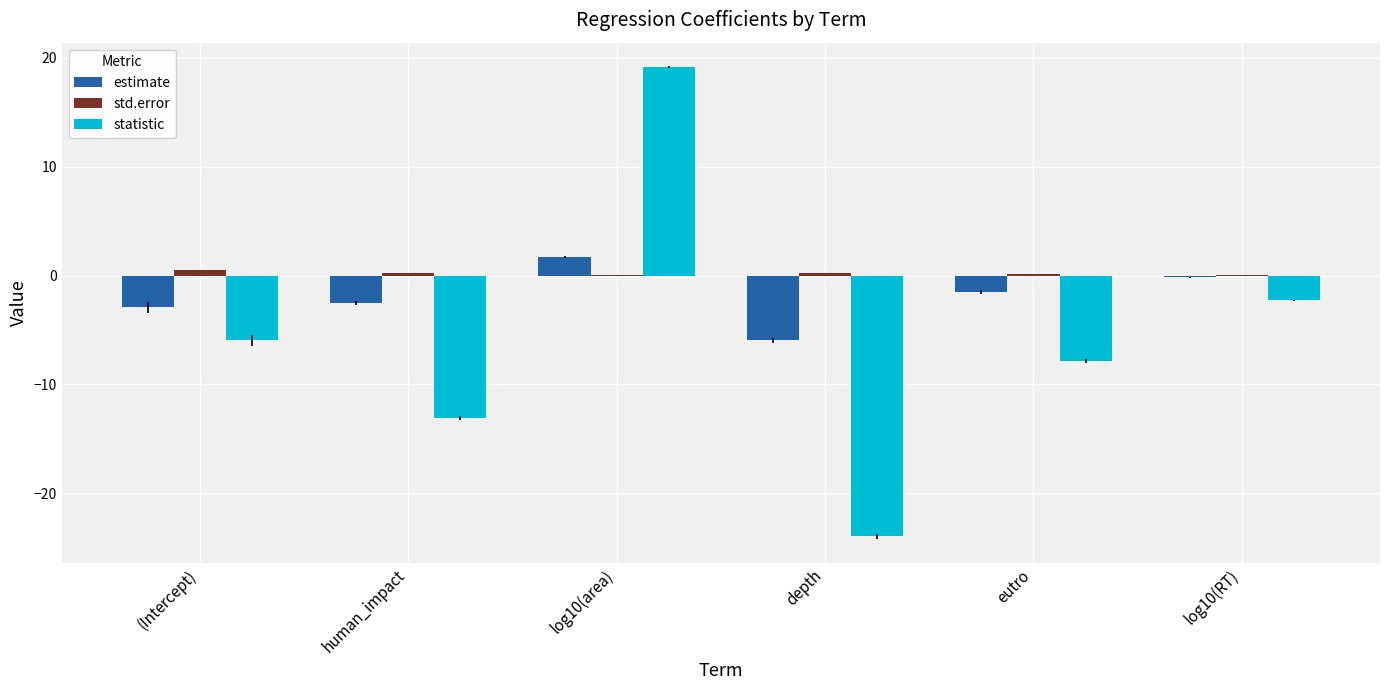

What is the total value across all series at depth?

-29.7